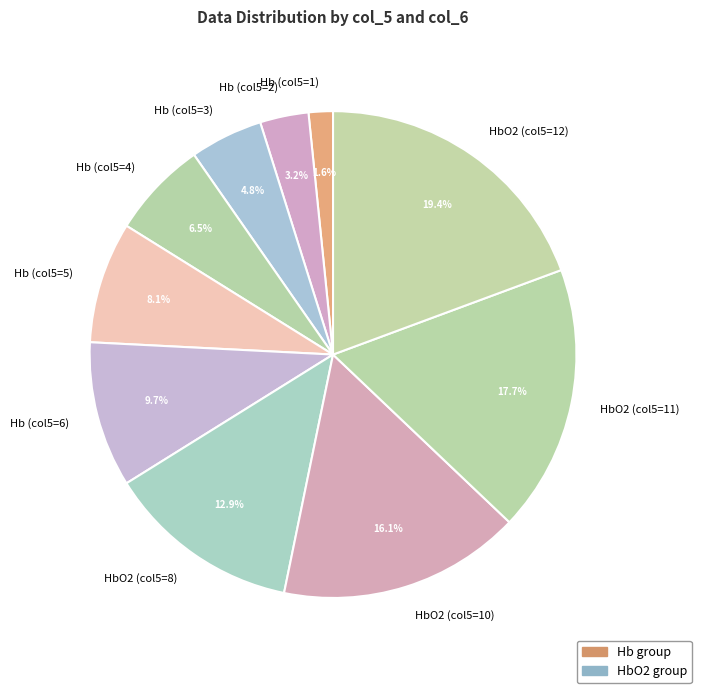

Which category has the biggest portion of the pie?

HbO2 (col5=12)